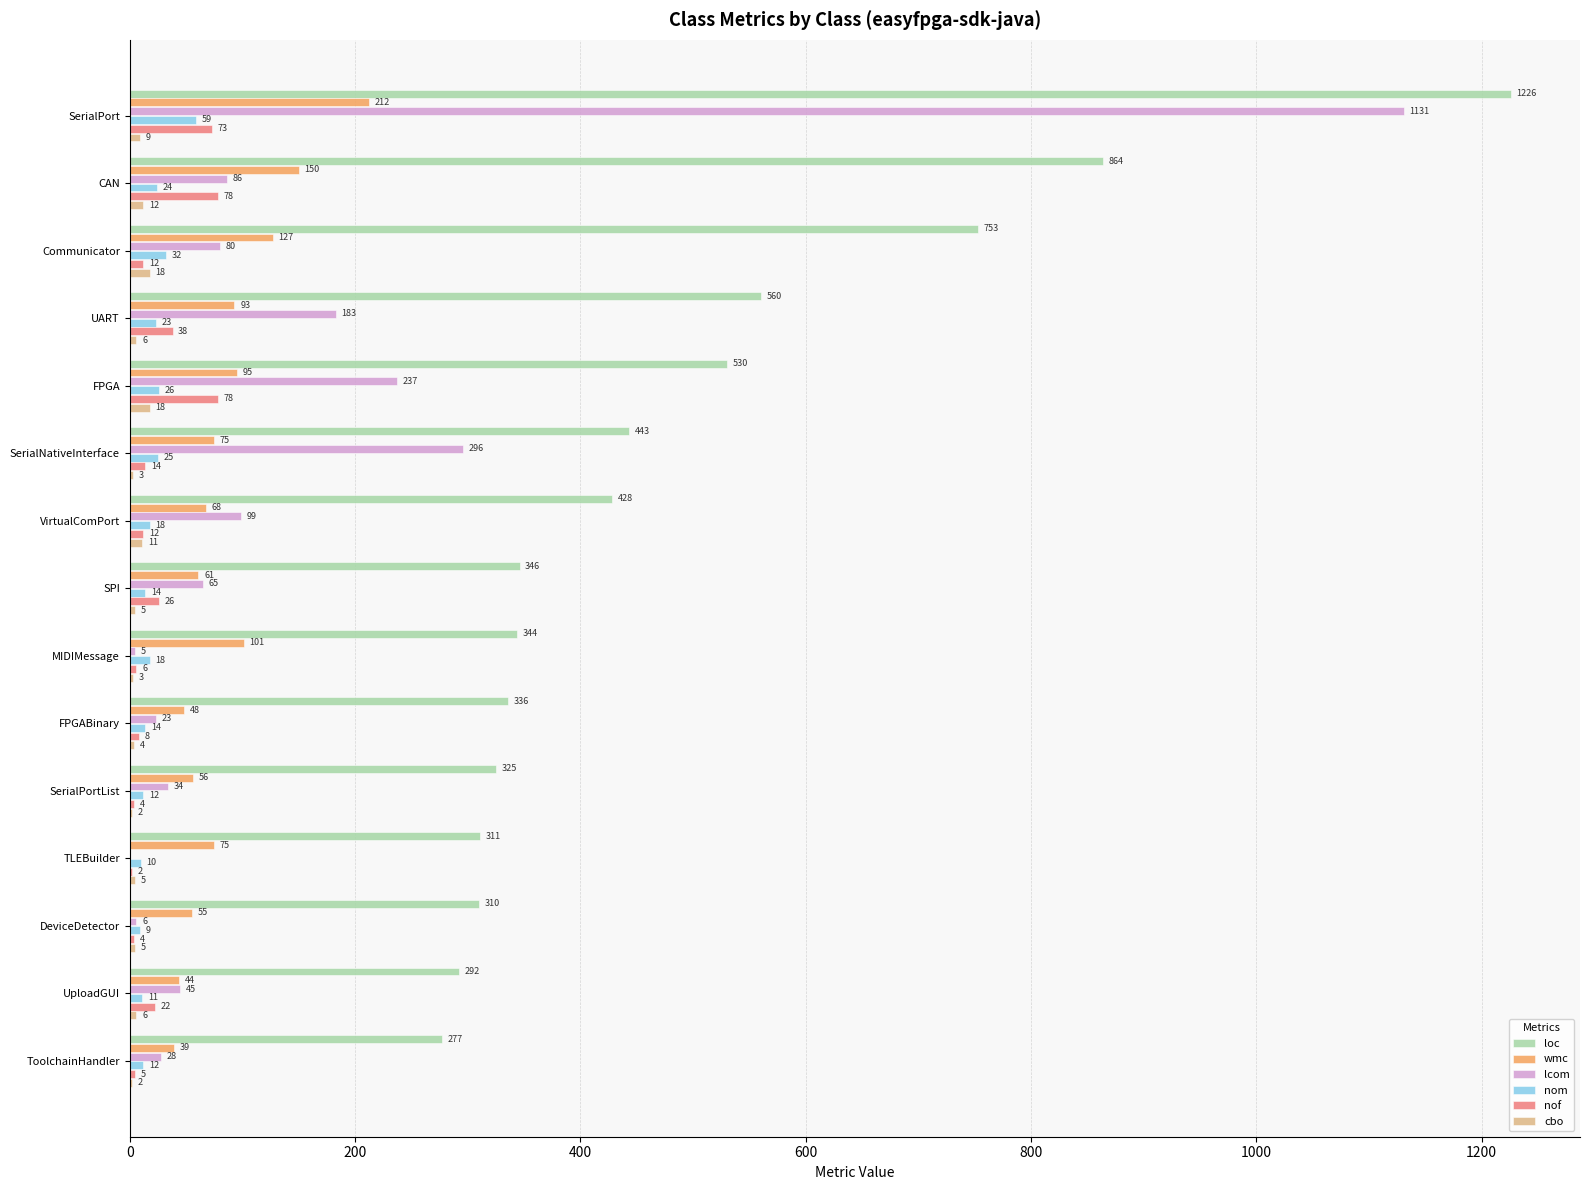

What is the sum of all loc values?

7345